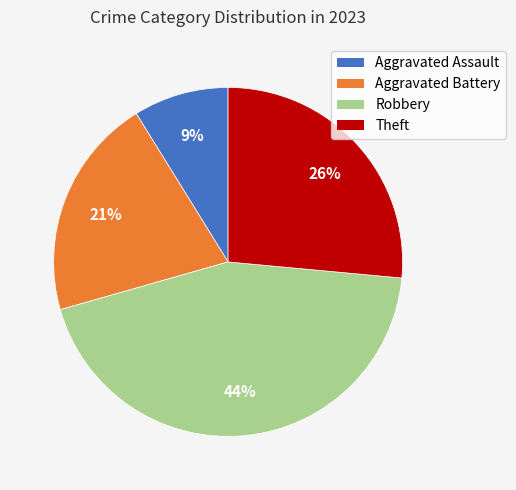

Combined, do Theft and Robbery account for over 50%?

Yes